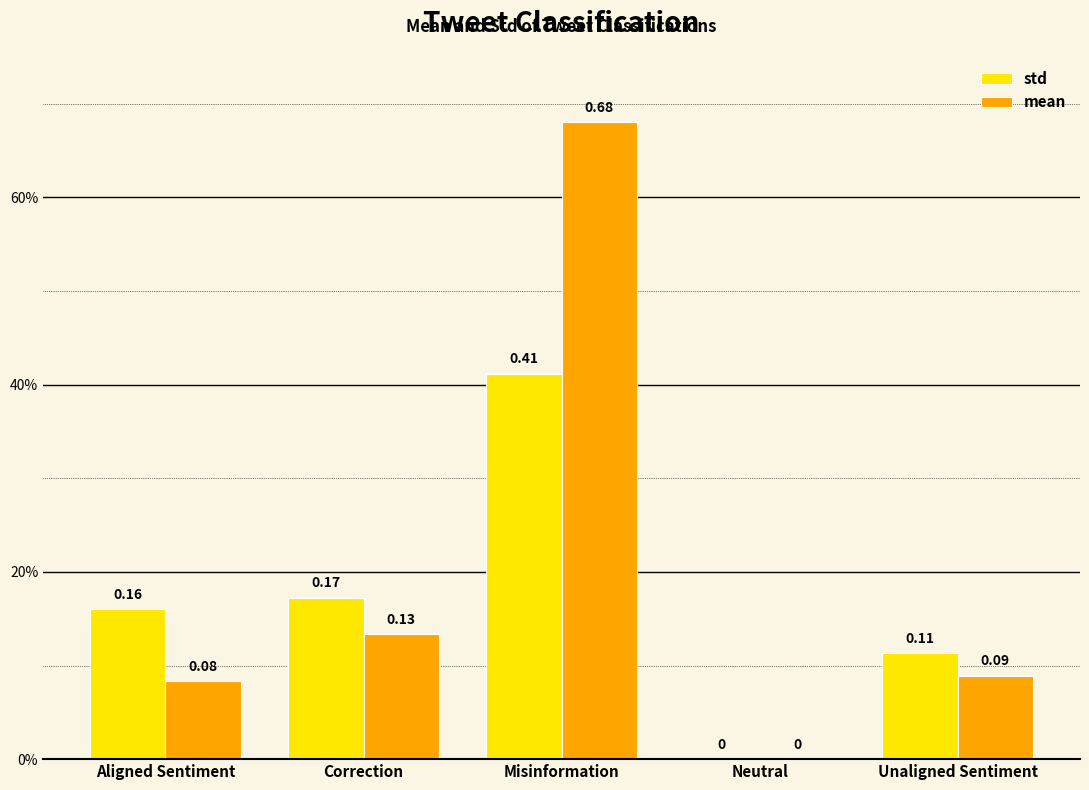

Are the bars grouped side by side (vs. stacked)?

Yes